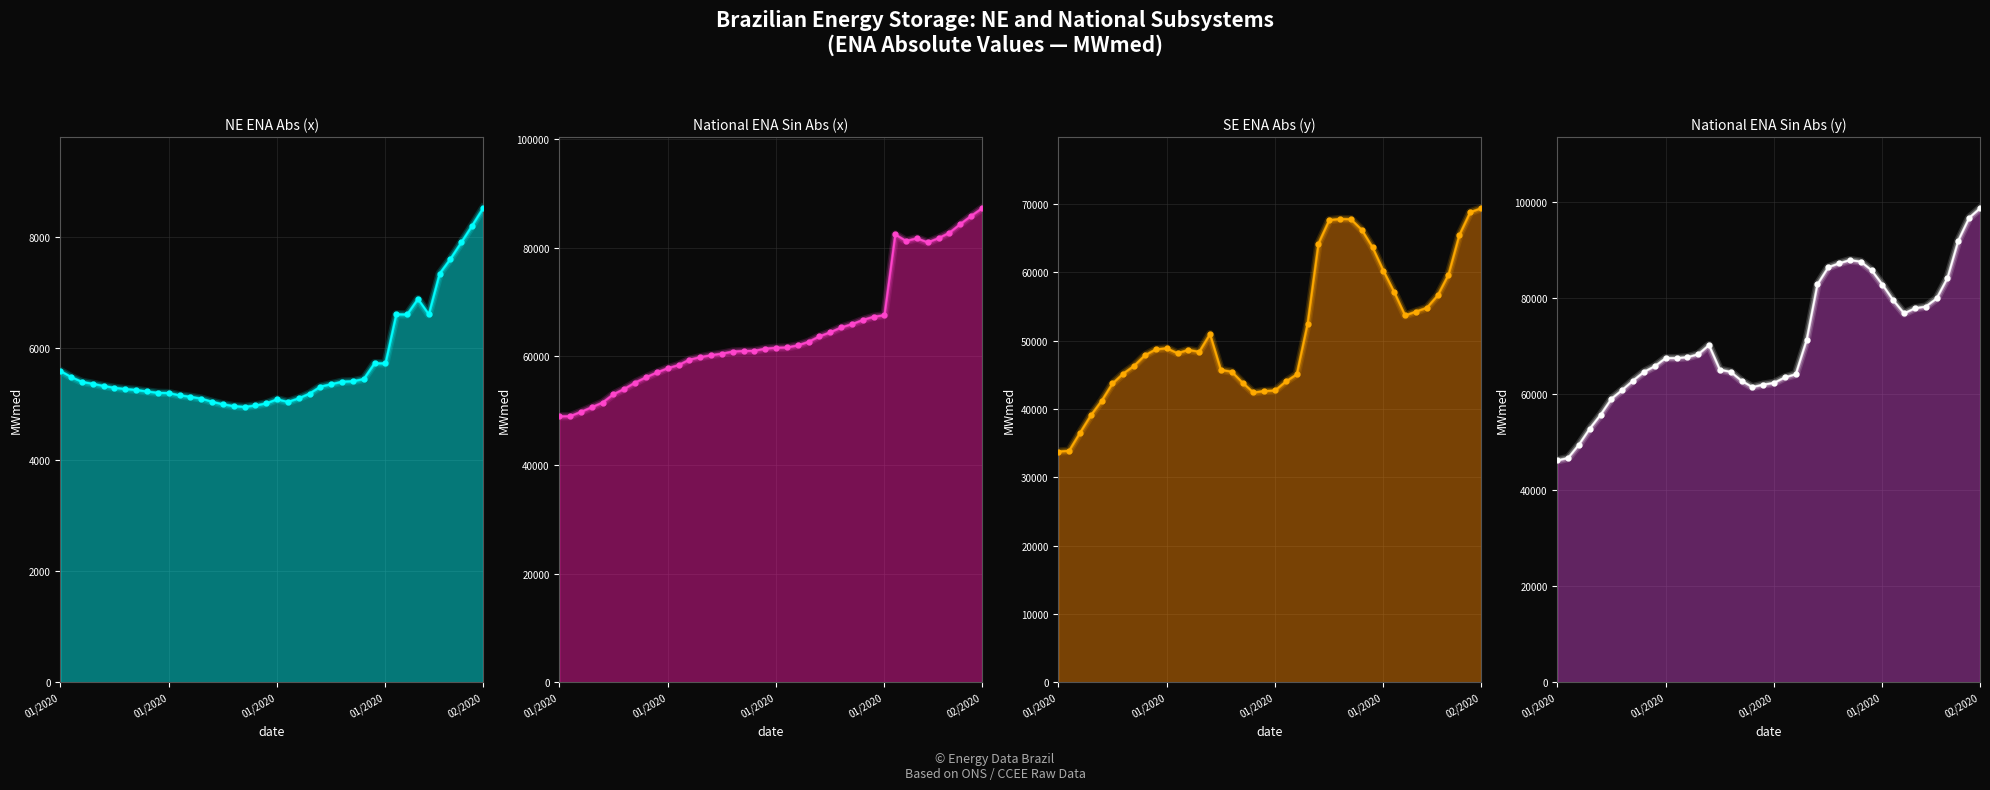

Which series contains the lowest Y value?

enanabs_x